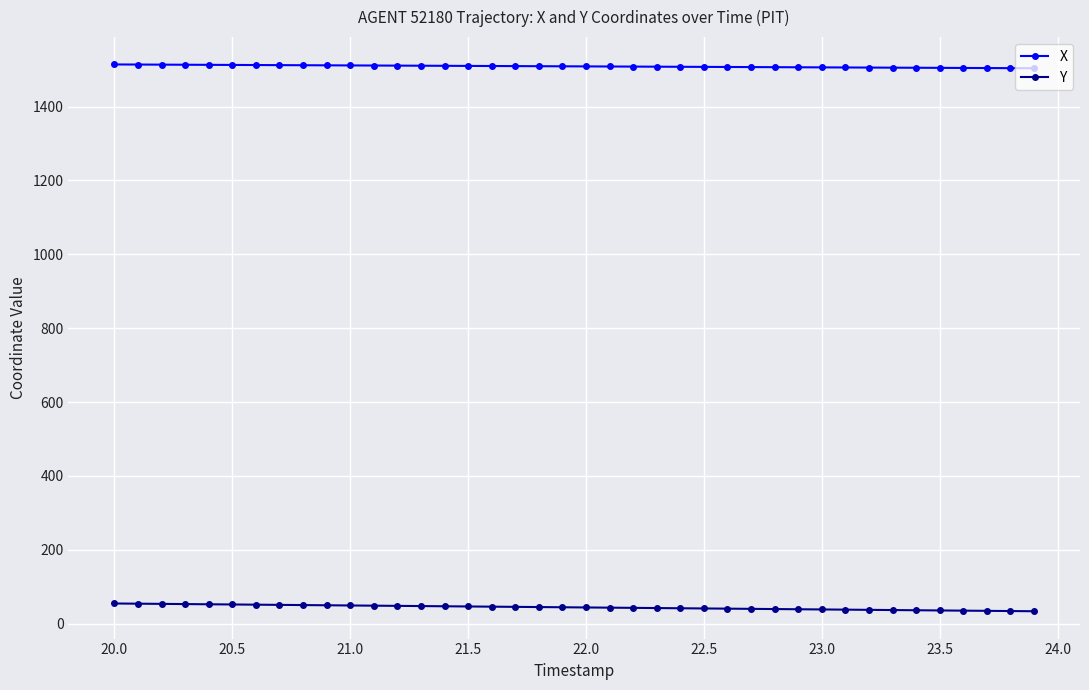

What is the value of the X point at the 29th from the left?

1506.7